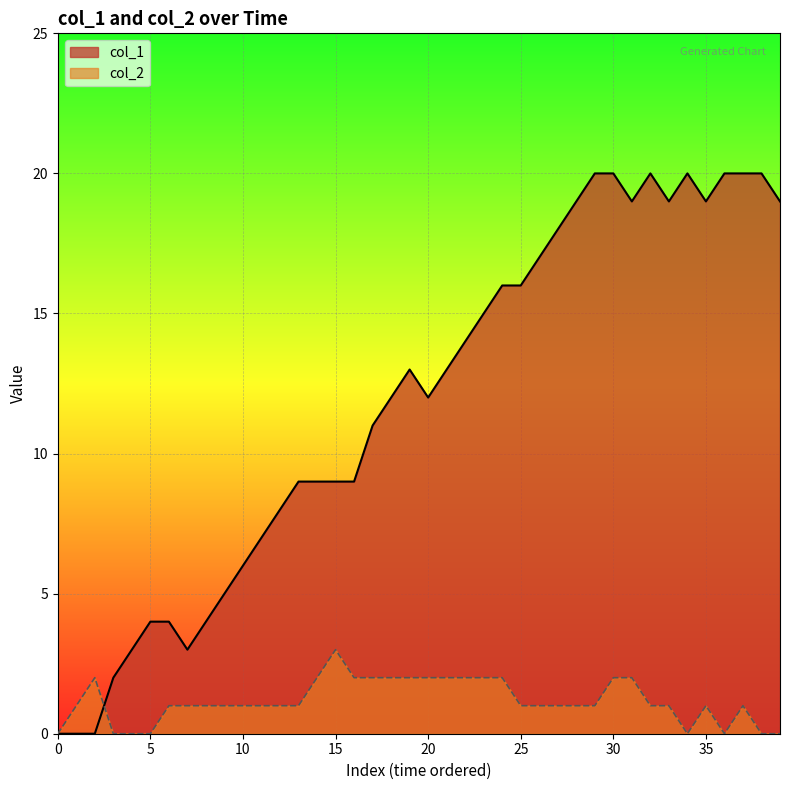

What is the total value across all series at 35?

20